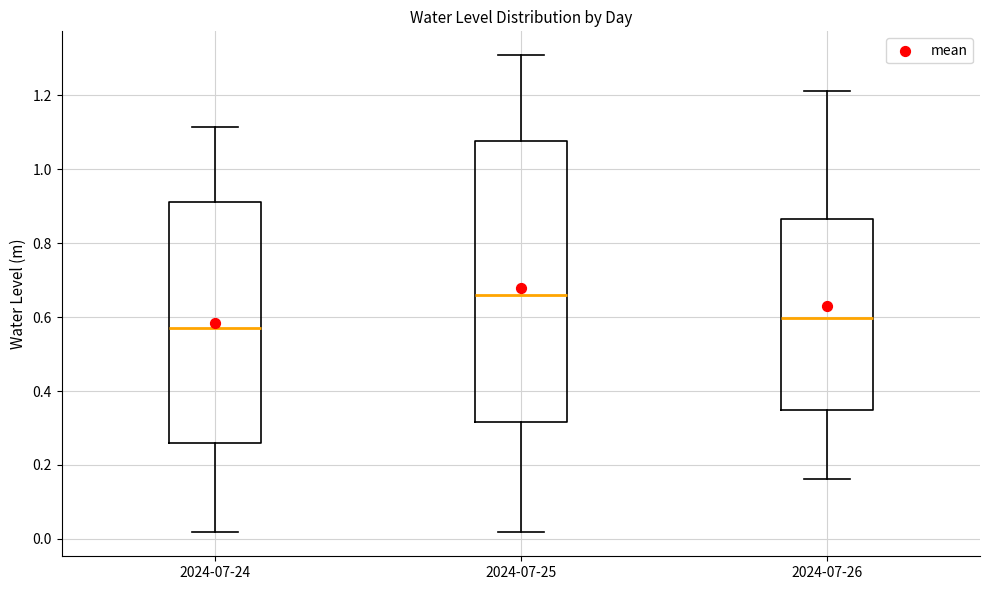

Reading left to right, transcribe this box plot: for each box, give where its median line is, the range the box spans, and where its two whiskers end, as read against the y-axis. The values are not printed on the chart, so give them approximately, as read against the axis.

2024-07-24: median 0.58, box 0.26 to 0.92, whiskers 0.02 to 1.12
2024-07-25: median 0.66, box 0.32 to 1.08, whiskers 0.02 to 1.30
2024-07-26: median 0.60, box 0.34 to 0.86, whiskers 0.16 to 1.22